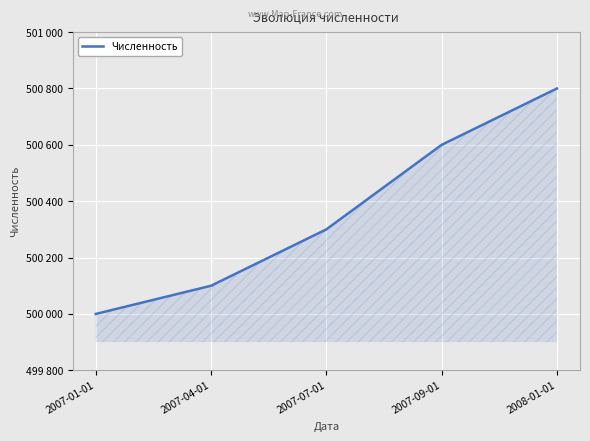

Reading left to right, what are all the values shown in this chart?

2007-01-01=500000	2007-04-01=500100	2007-07-01=500300	2007-09-01=500600	2008-01-01=500800